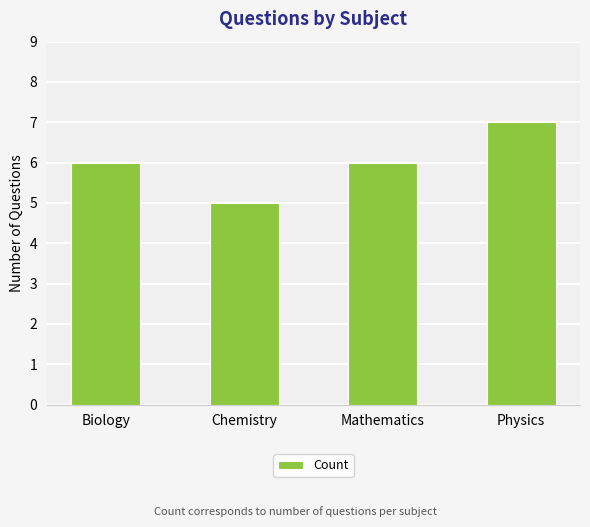

Is it true that the value at Chemistry is 2?

False